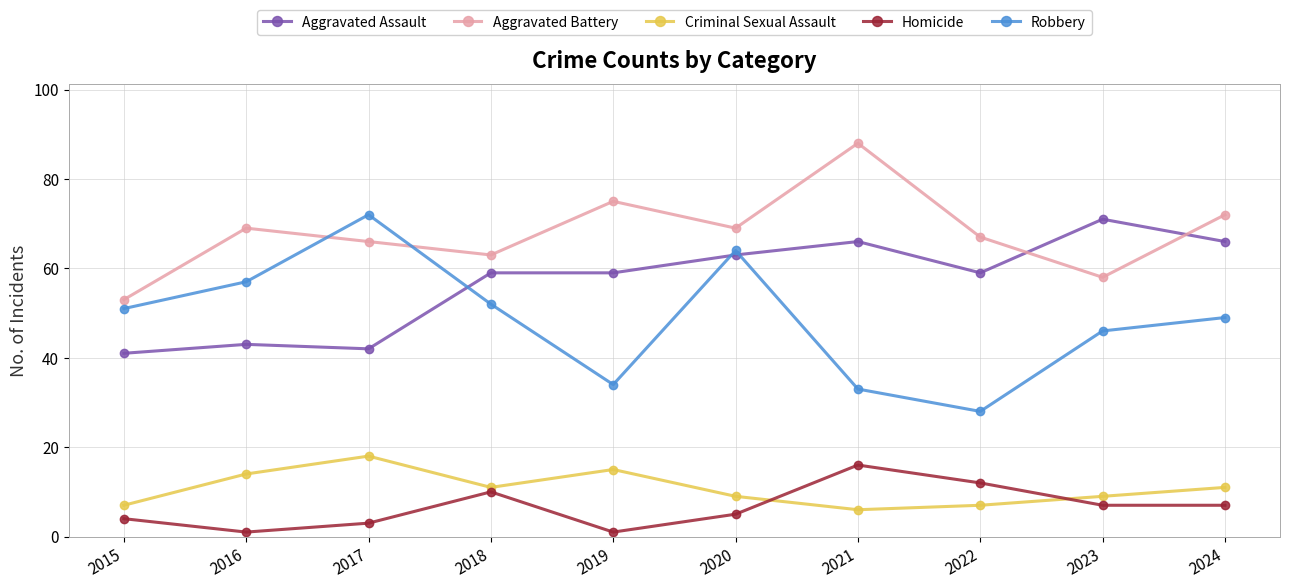

True or false: Aggravated Battery has more than 1 points higher than both neighbors.

True